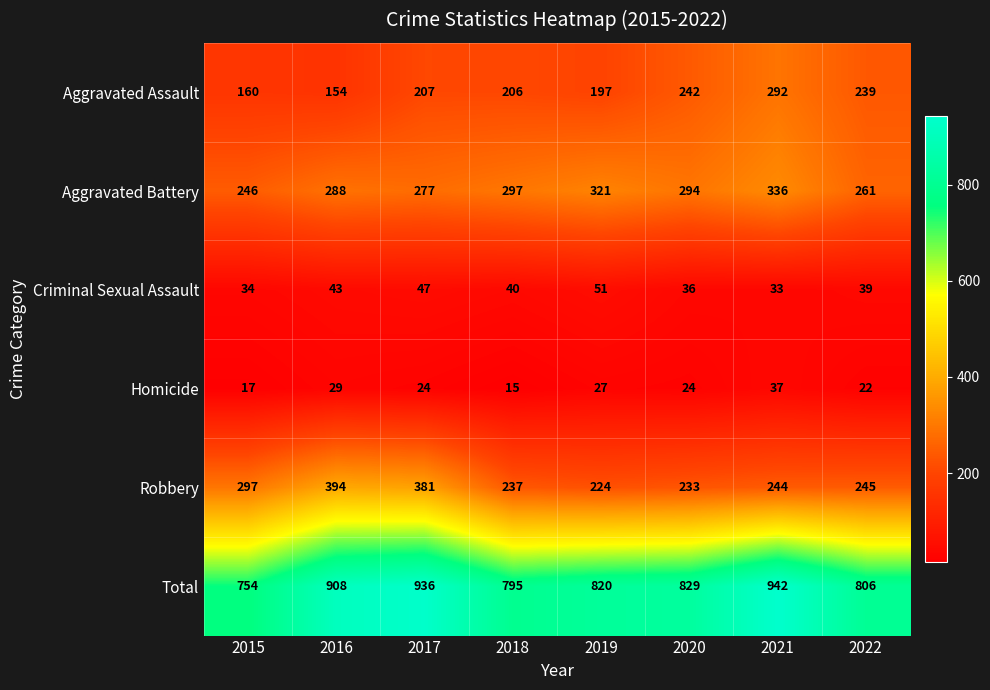

Is it true that Aggravated Battery equals 261 at 2022?

True